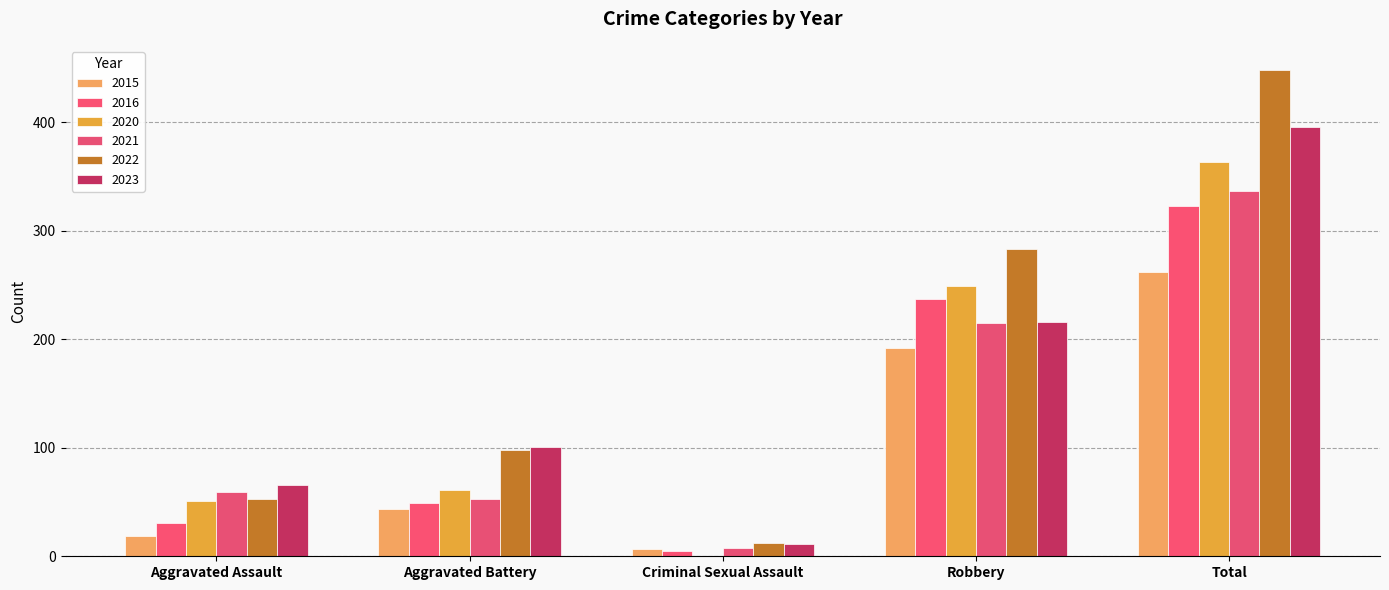

Are the bars horizontal?

No